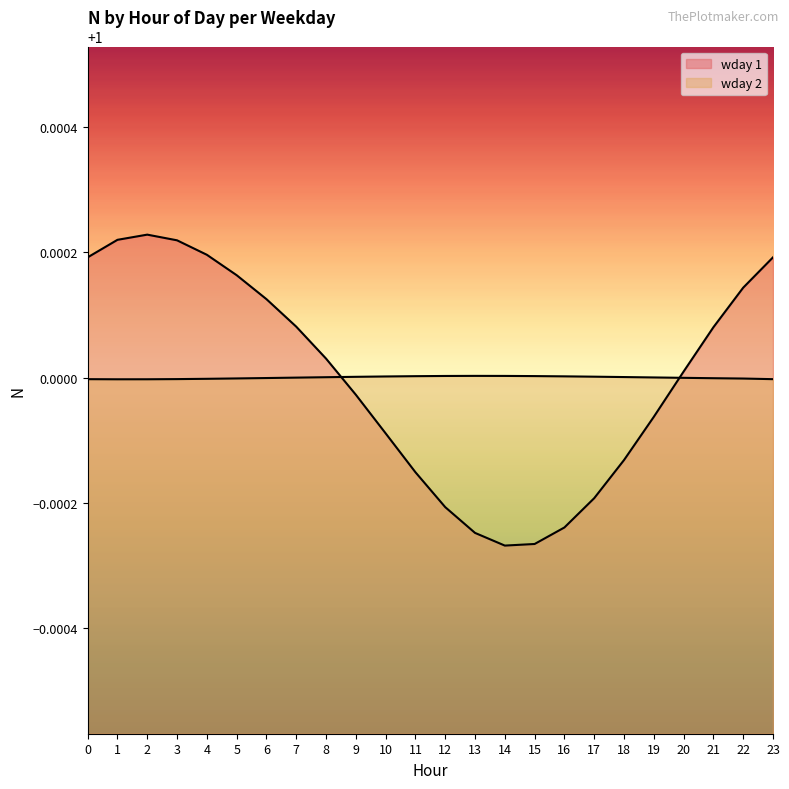

Between 6 and 19, which is larger?

6